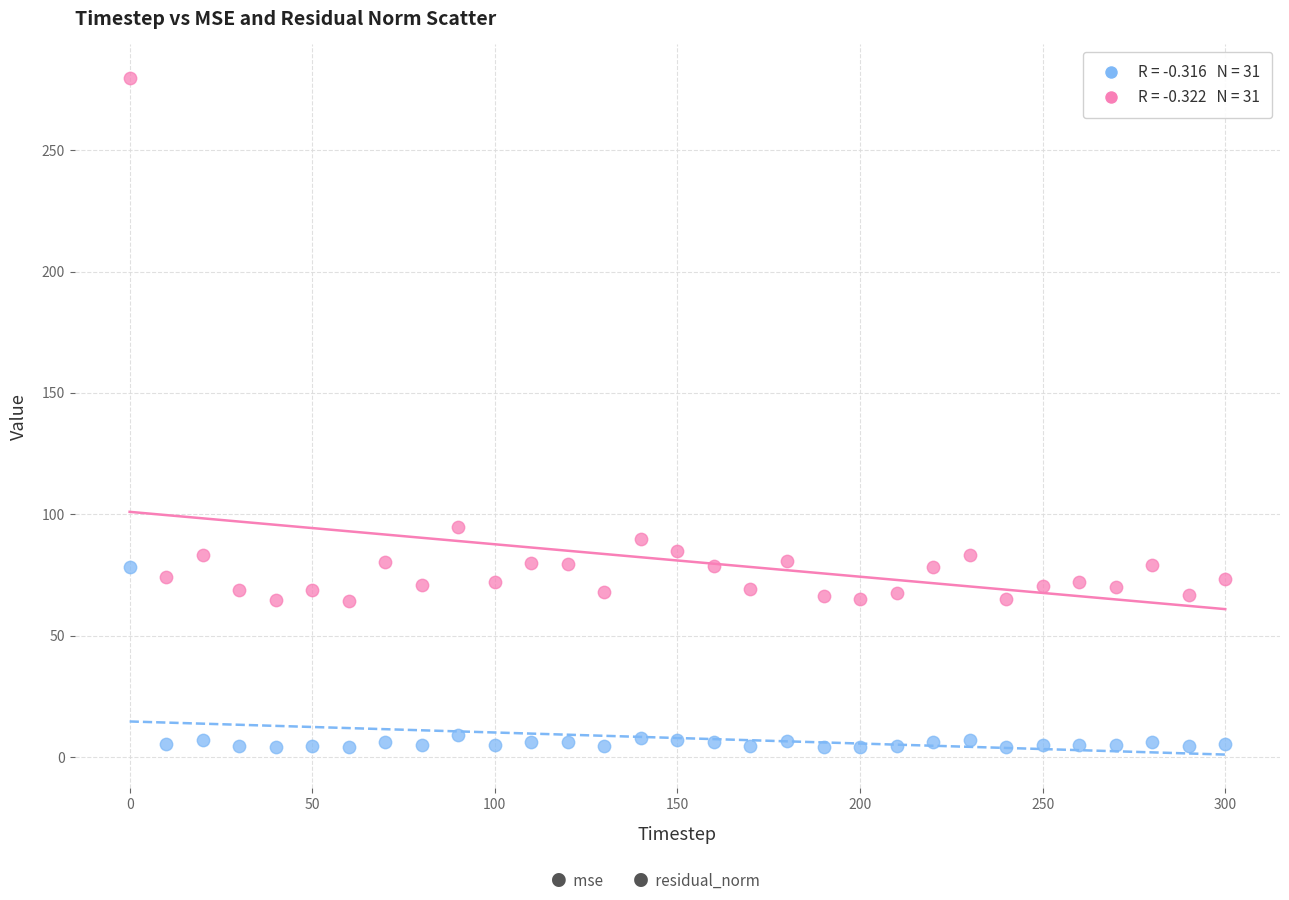

Across all data points, what is the range of X values (max minus min)?

300.0